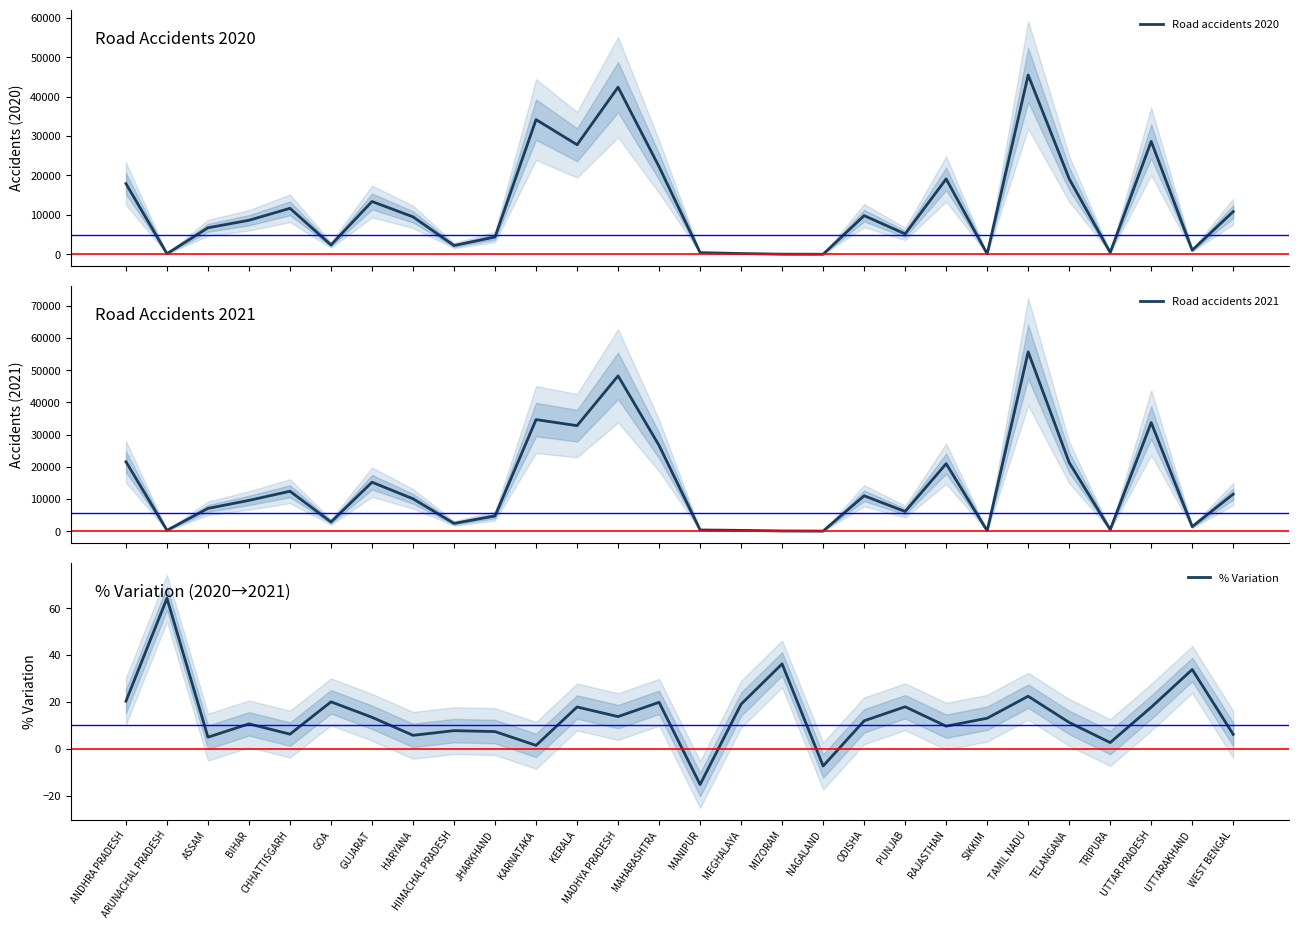

The value of % Variation at MIZORAM is 36.2. True or false?

True